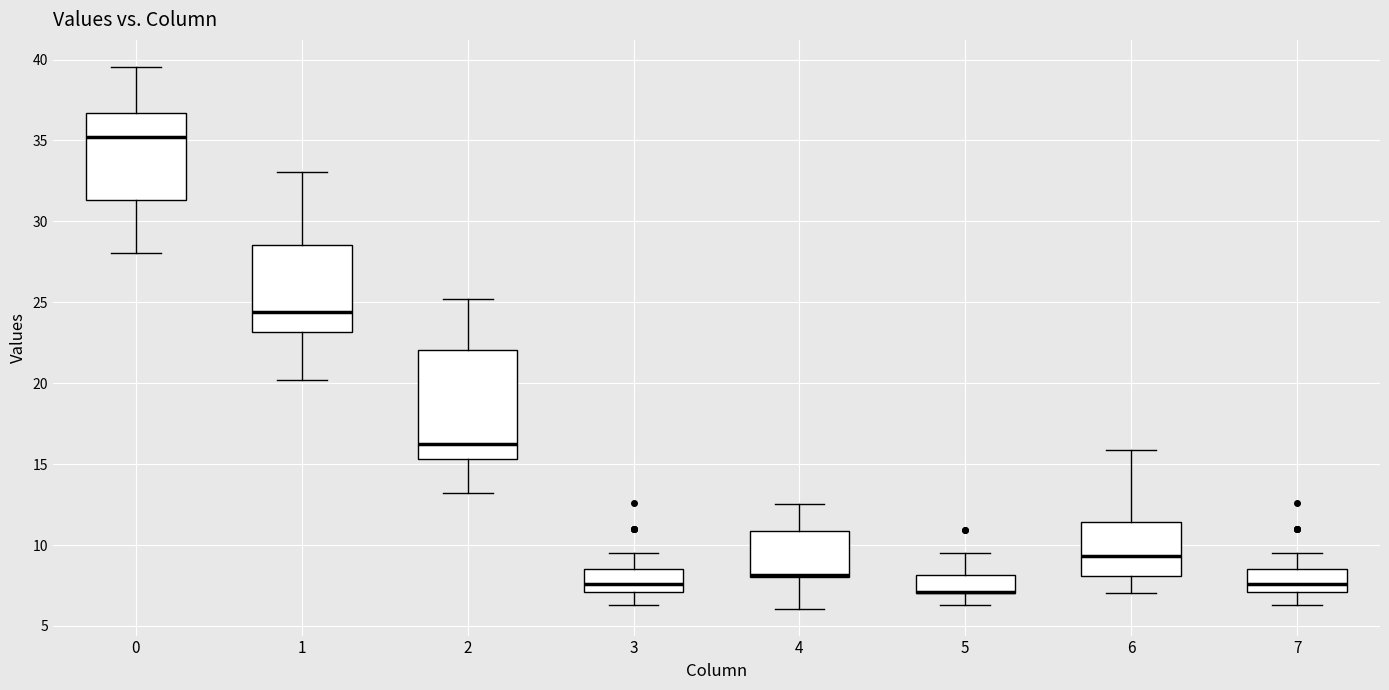

Reading left to right, read every box against the y-axis: the position of its median line, the range the box covers, and the ends of its whiskers. The values are not printed on the chart, so give them approximately, as read against the axis.

0: median 35.0, box 31.5 to 36.5, whiskers 28.0 to 39.5
1: median 24.5, box 23.0 to 28.5, whiskers 20.0 to 33.0
2: median 16.0, box 15.5 to 22.0, whiskers 13.0 to 25.0
3: median 7.5, box 7.0 to 8.5, whiskers 6.5 to 9.5
4: median 8.0 (drawn on the box's lower edge), box 8.0 to 11.0, whiskers 6.0 to 12.5
5: median 7.0 (drawn on the box's lower edge), box 7.0 to 8.0, whiskers 6.5 to 9.5
6: median 9.5, box 8.0 to 11.5, whiskers 7.0 to 16.0
7: median 7.5, box 7.0 to 8.5, whiskers 6.5 to 9.5